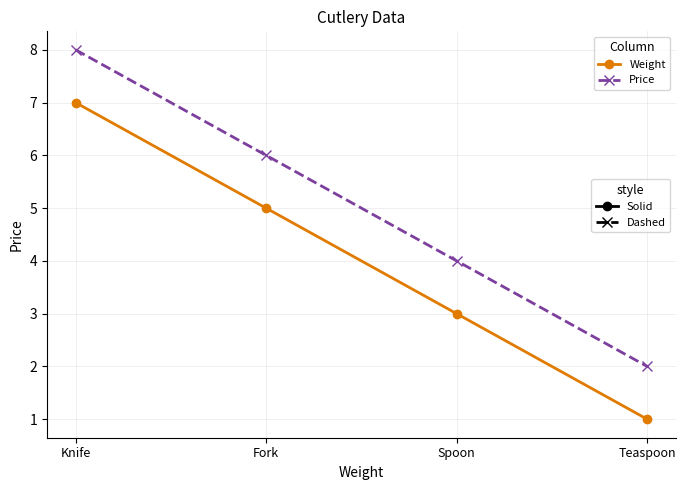

What is the total value across all series at Knife?

15